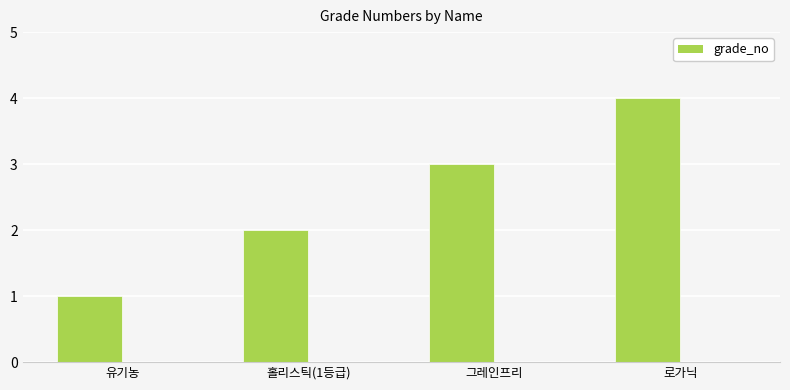

Rank the categories by value from highest to lowest.

로가닉, 그레인프리, 홀리스틱(1등급), 유기농